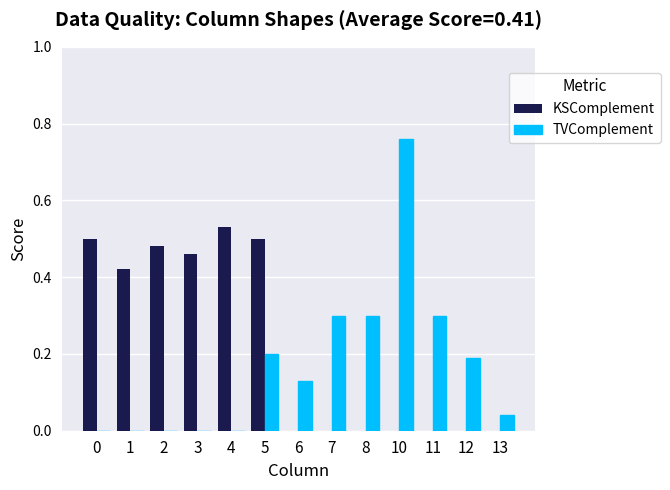

What is the sum of all TVComplement values?

2.2